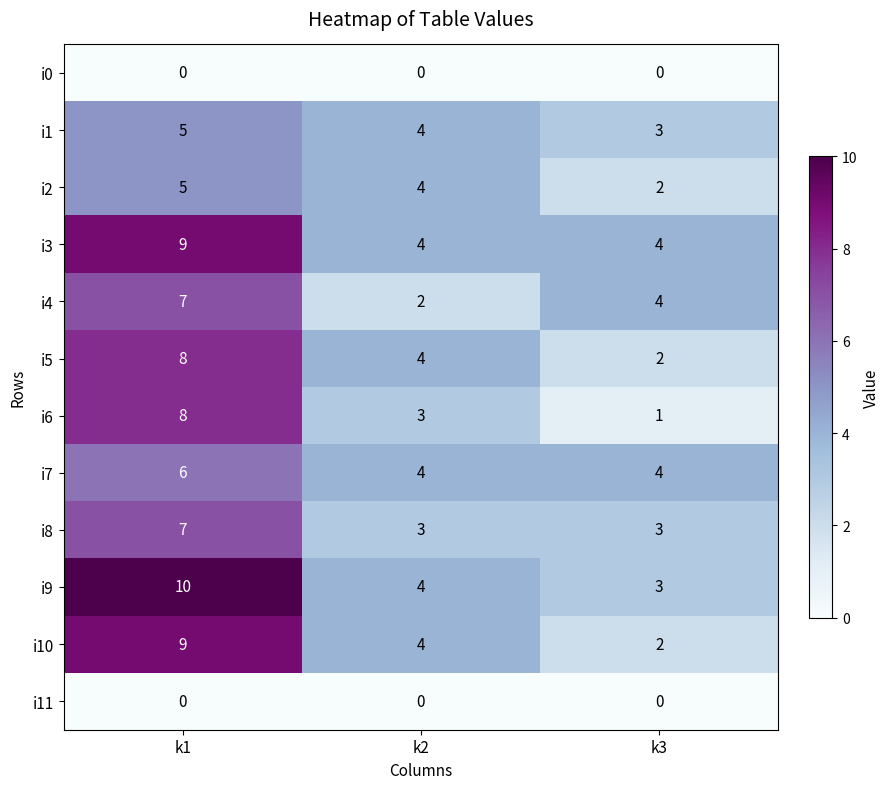

What is the difference between the maximum and minimum values in the i8 series?

4